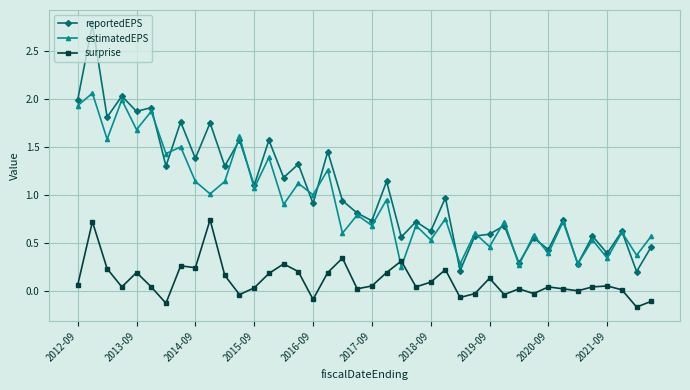

What is the highest value of the reportedEPS series?

2.8